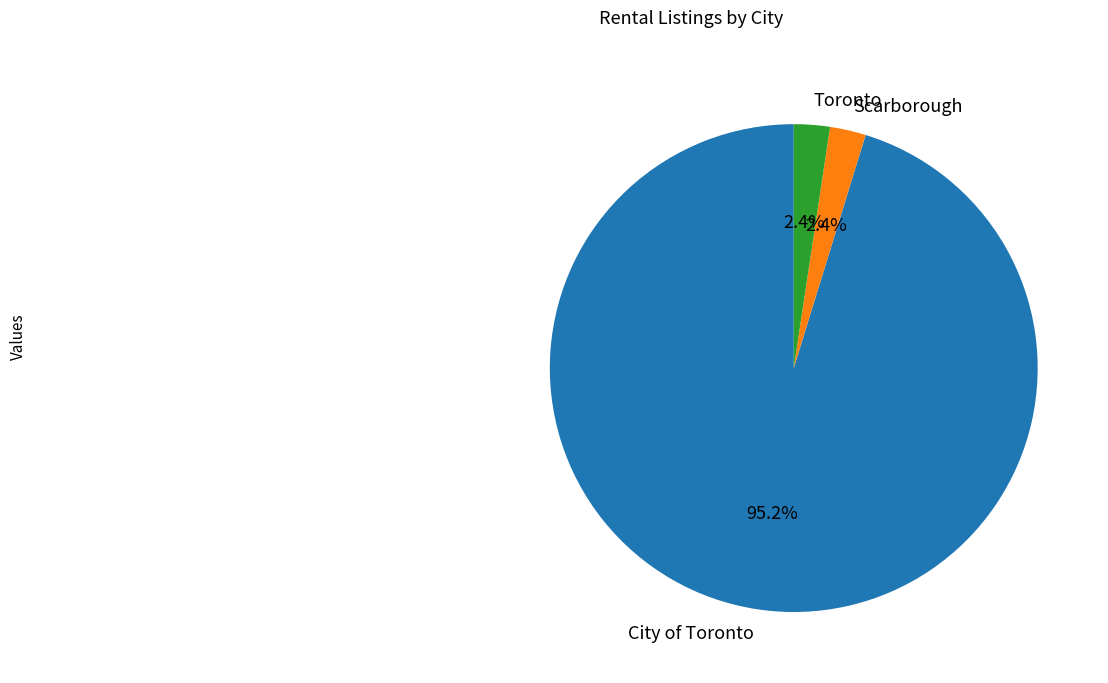

Which has a higher value, Scarborough or City of Toronto?

City of Toronto